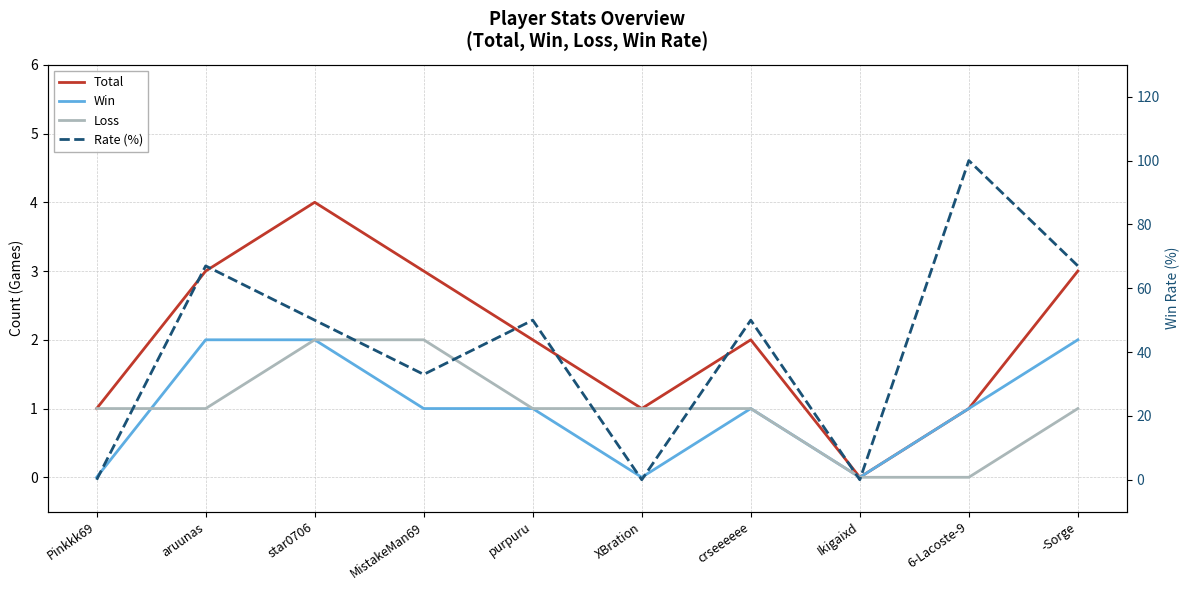

True or false: Rate (%) and Win cross at least once.

False